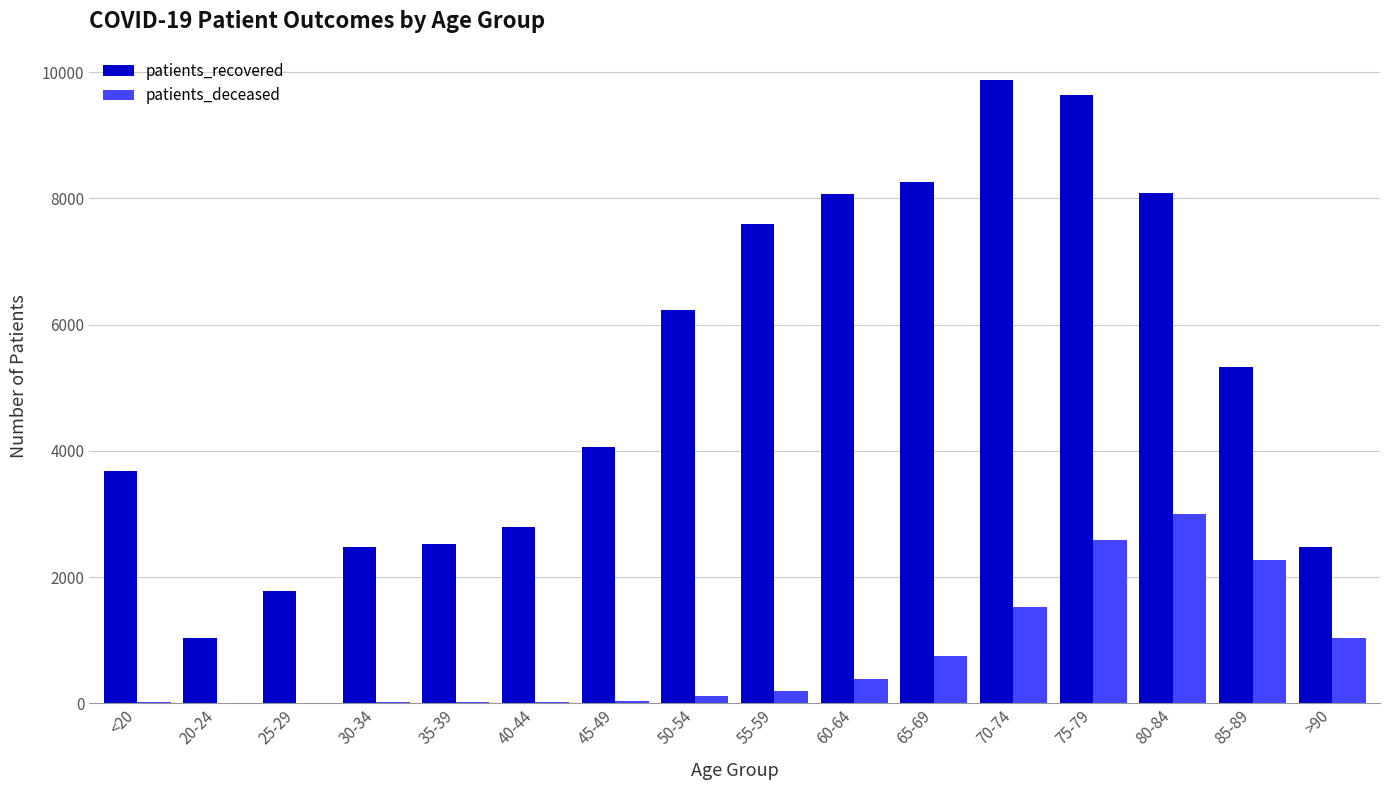

What are all the series names shown in the legend?

patients_recovered, patients_deceased